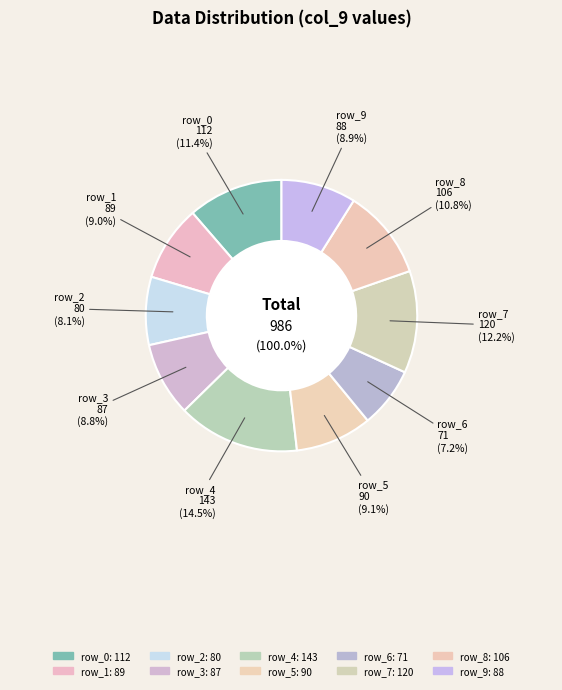

Does row_7 represent more than half of the total?

No